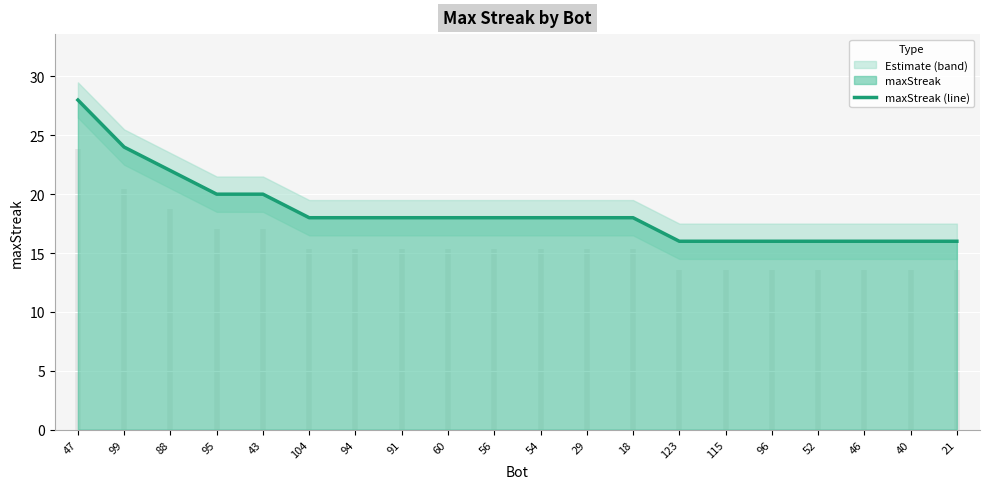

Reading right to left, list all the values displayed in this chart.

21=16	40=16	46=16	52=16	96=16	115=16	123=16	18=18	29=18	54=18	56=18	60=18	91=18	94=18	104=18	43=20	95=20	88=22	99=24	47=28